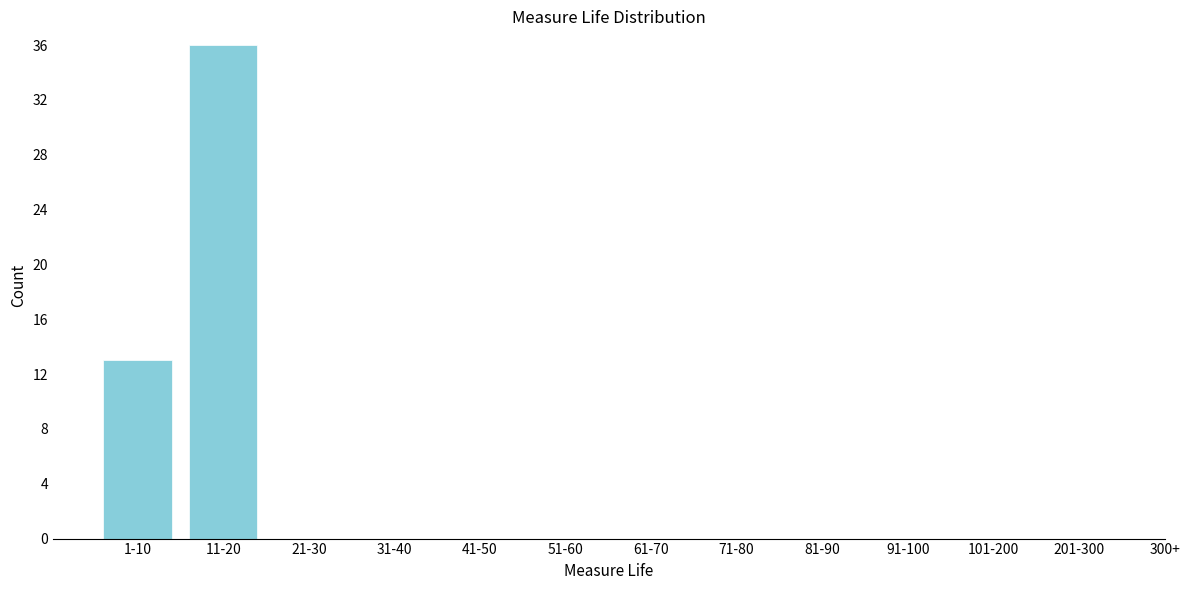

Reading right to left, what are all the values shown in this chart?

201-300=0	101-200=0	91-100=0	81-90=0	71-80=0	61-70=0	51-60=0	41-50=0	31-40=0	21-30=0	11-20=36	1-10=13